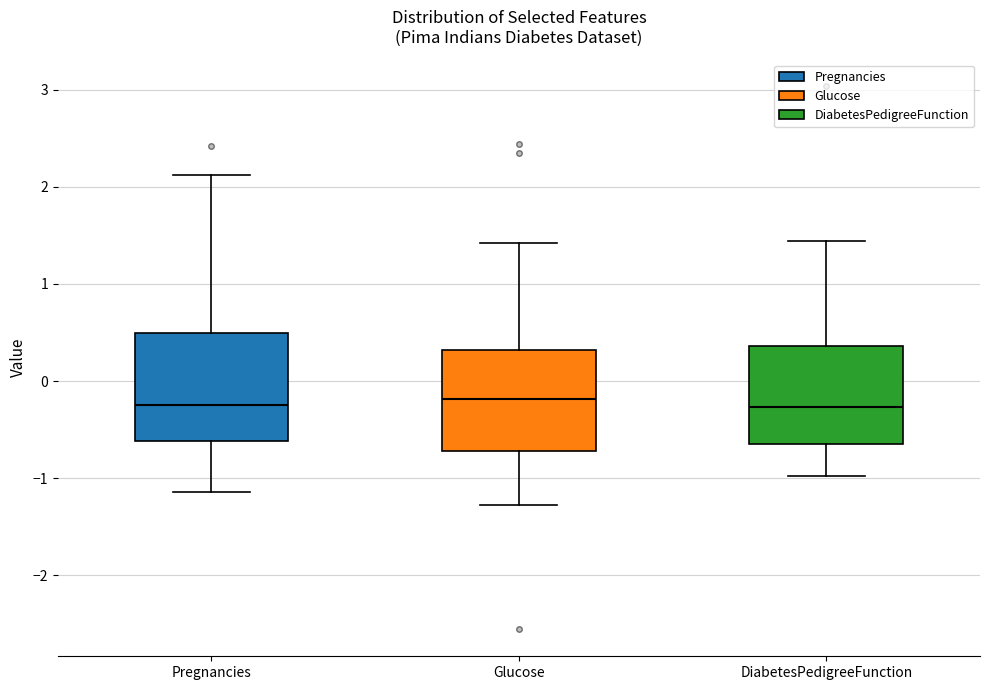

Reading left to right, read every box against the y-axis: the position of its median line, the range the box covers, and the ends of its whiskers. The values are not printed on the chart, so give them approximately, as read against the axis.

Pregnancies: median -0.3, box -0.6 to 0.5, whiskers -1.1 to 2.1
Glucose: median -0.2, box -0.7 to 0.3, whiskers -1.3 to 1.4
DiabetesPedigreeFunction: median -0.3, box -0.7 to 0.4, whiskers -1.0 to 1.4